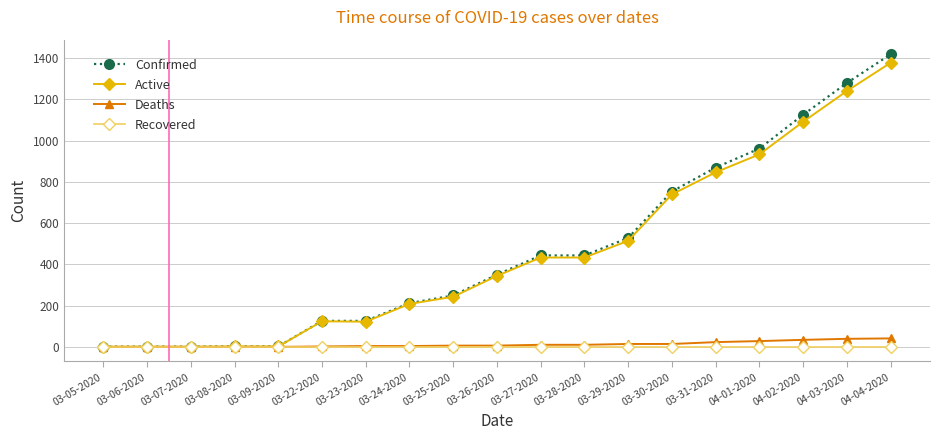

At which category is the sum across all series the highest?

04-04-2020